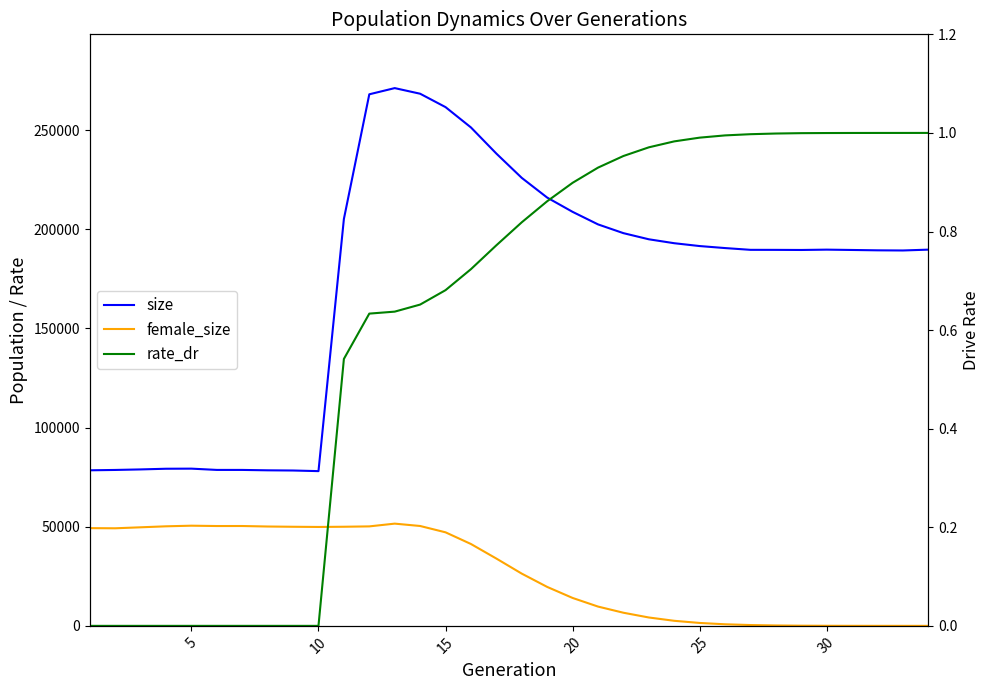

In size, how many points are lower than both neighbors (excluding endpoints)?

3